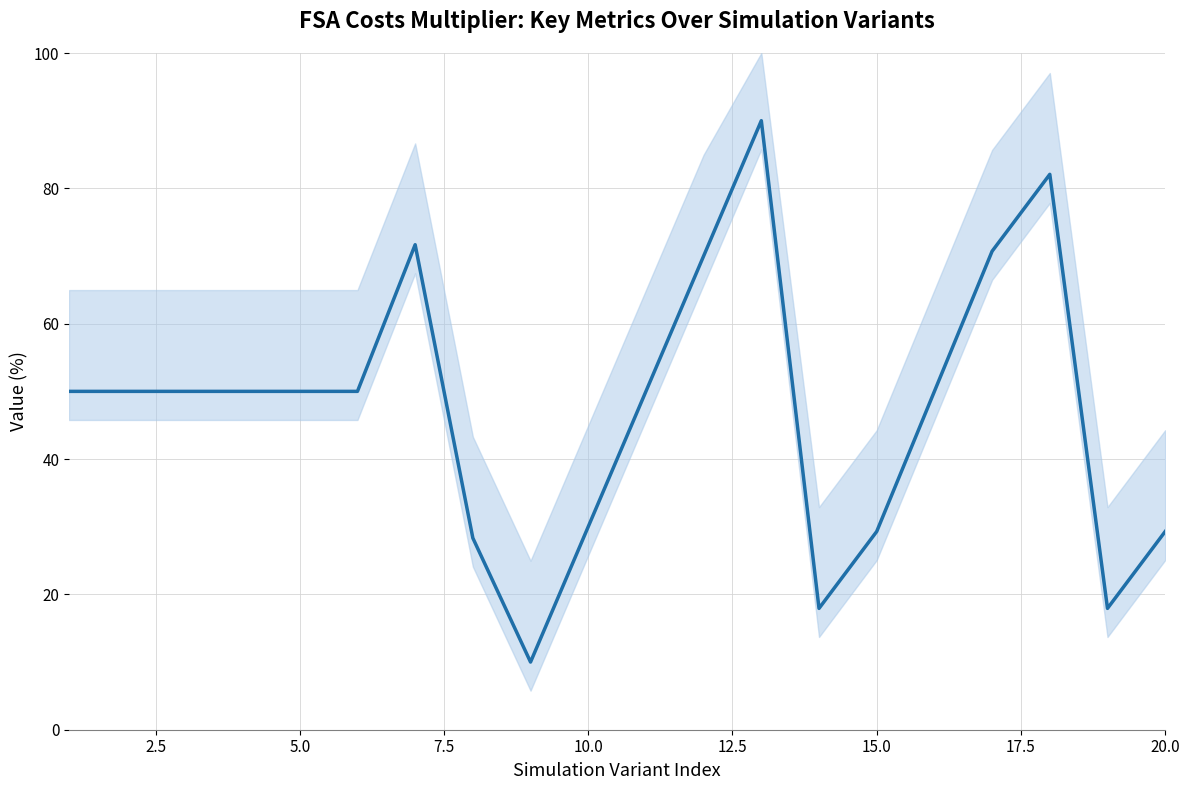

The chart shows a value of 49.6 at 12. True or false?

False